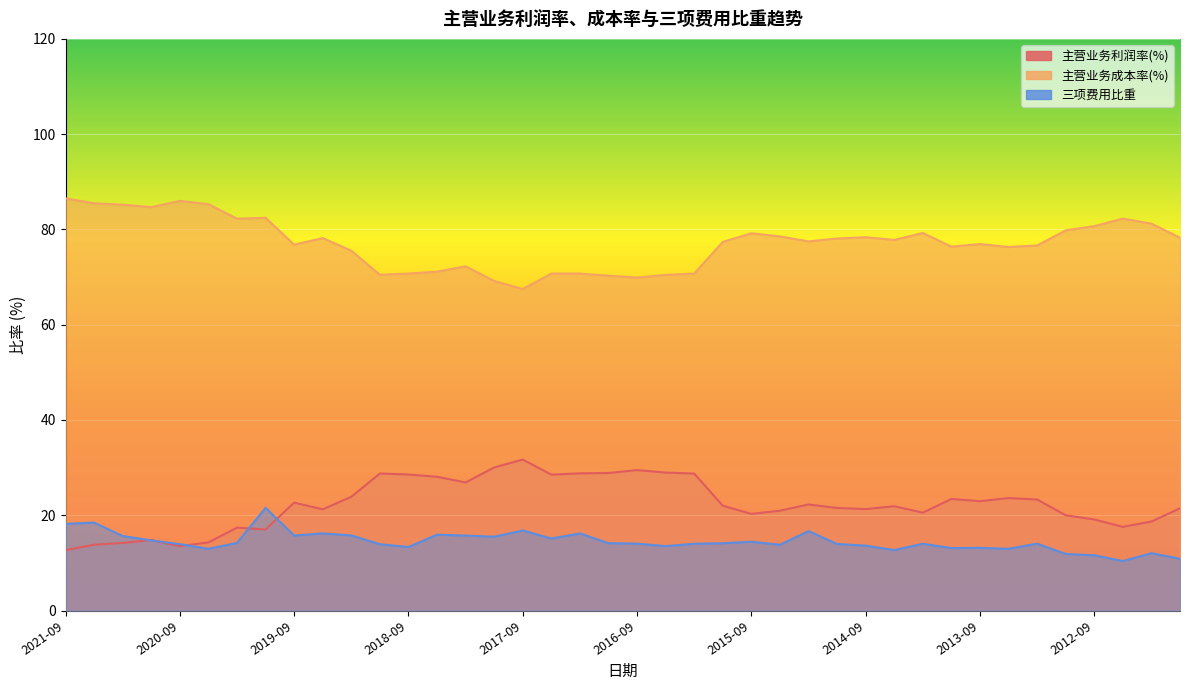

What position from the left is 2020-12?

4